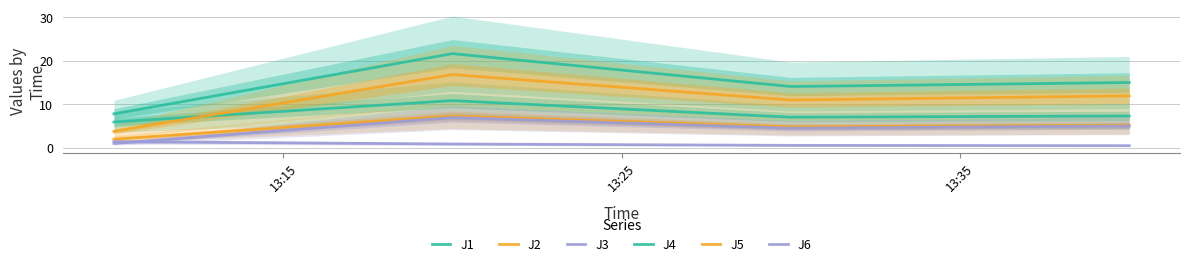

What is the sum of the J3 values at 13:25 and 13:35?

1.4